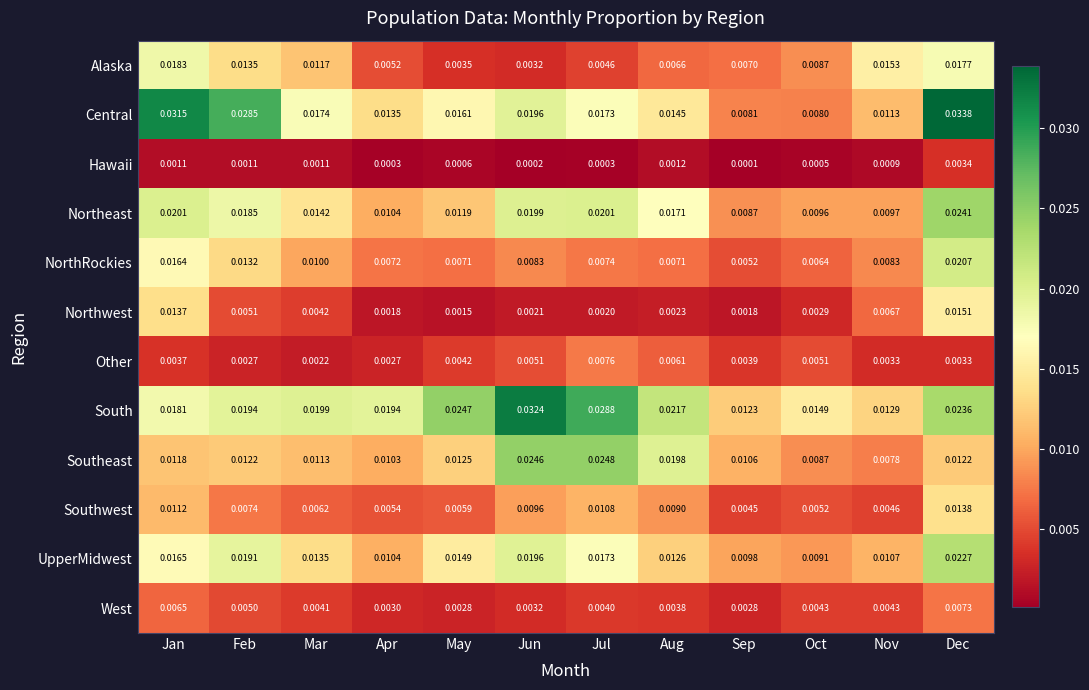

Which series has the widest spread of values?

Central